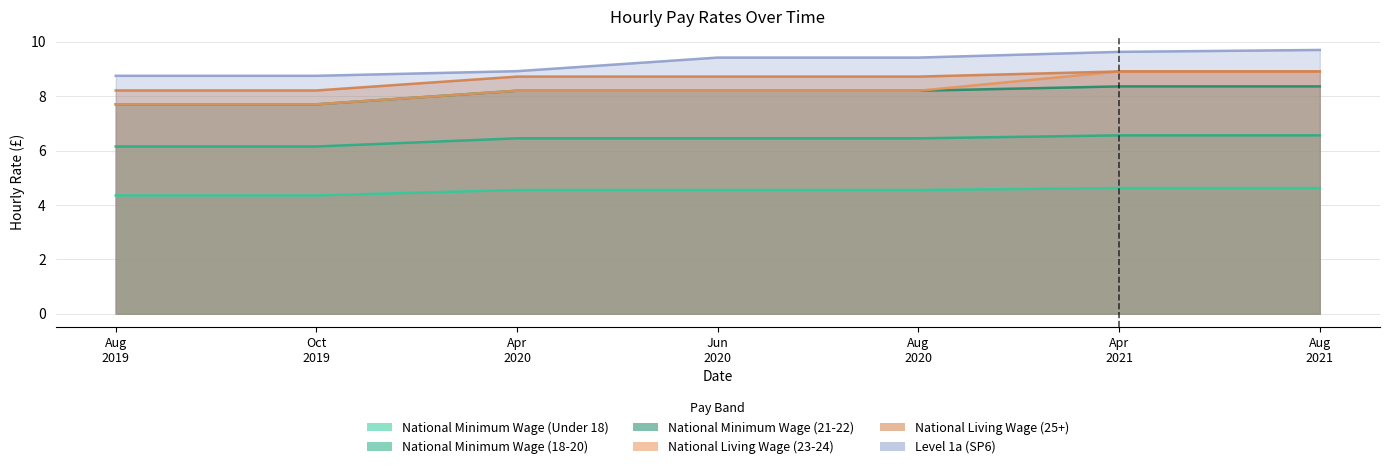

Which series changed the most between Oct 2019 and Aug 2020?

Level 1a (SP6)